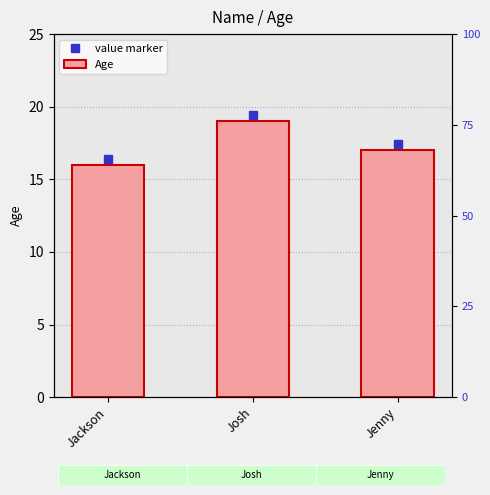

What is the value of the 2nd bar from the left?

19